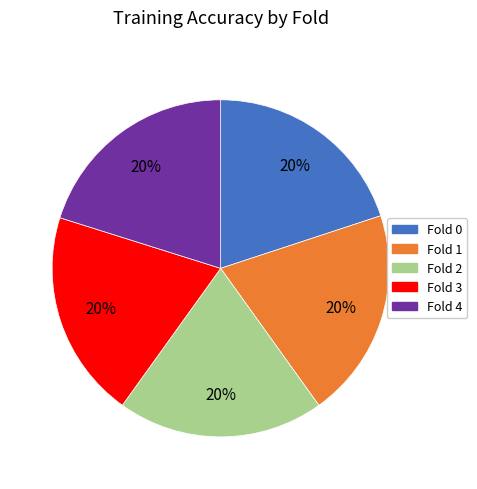

Do Fold 1 and Fold 2 together represent more than half of the pie?

No